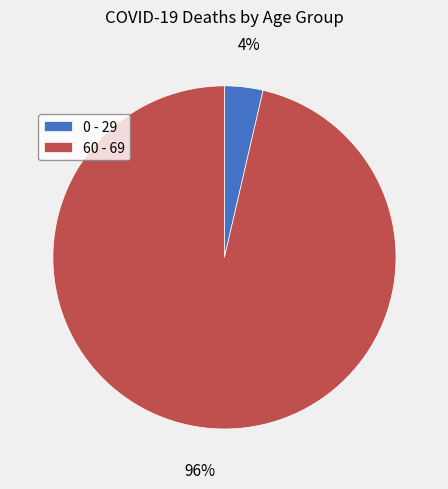

Is it true that 0 - 29 is 4% of the pie?

True